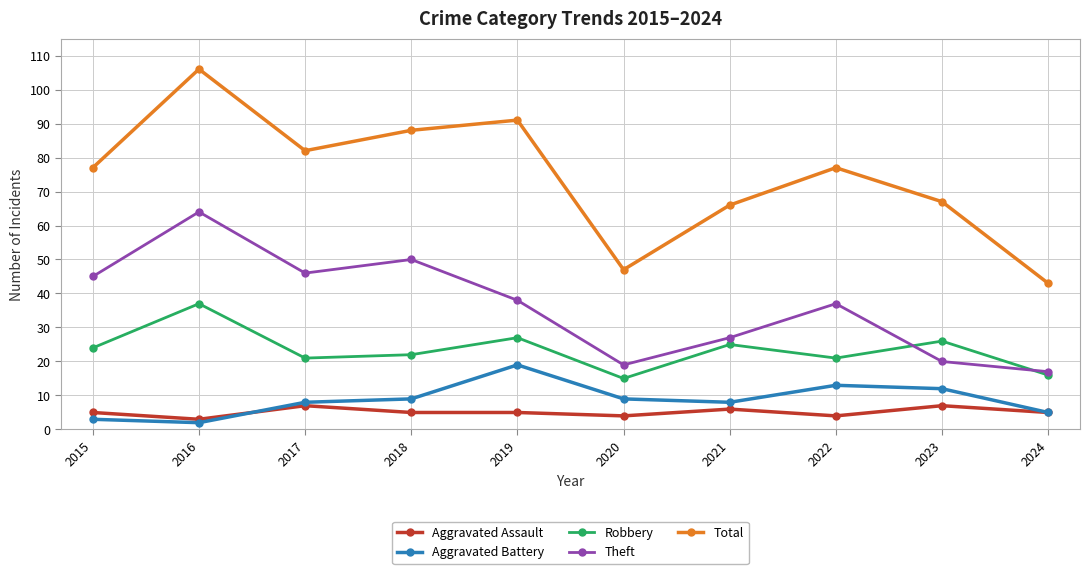

What is the minimum value for Aggravated Assault?

3